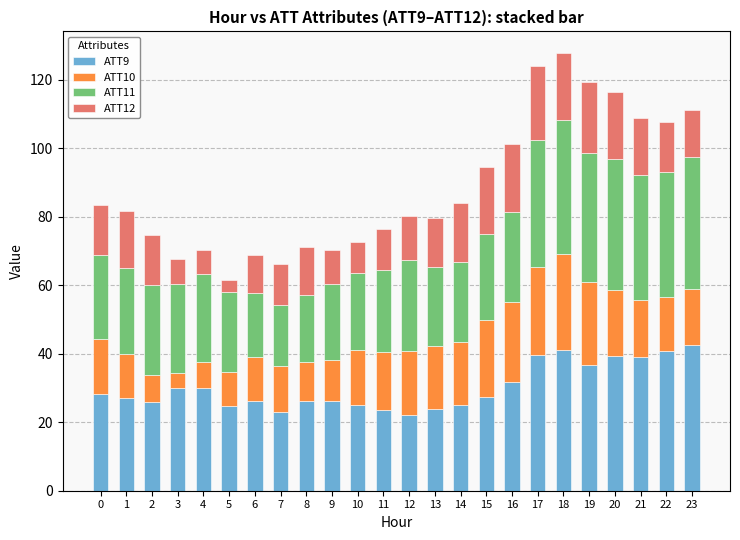

What is the total value across all series at 17?

123.8